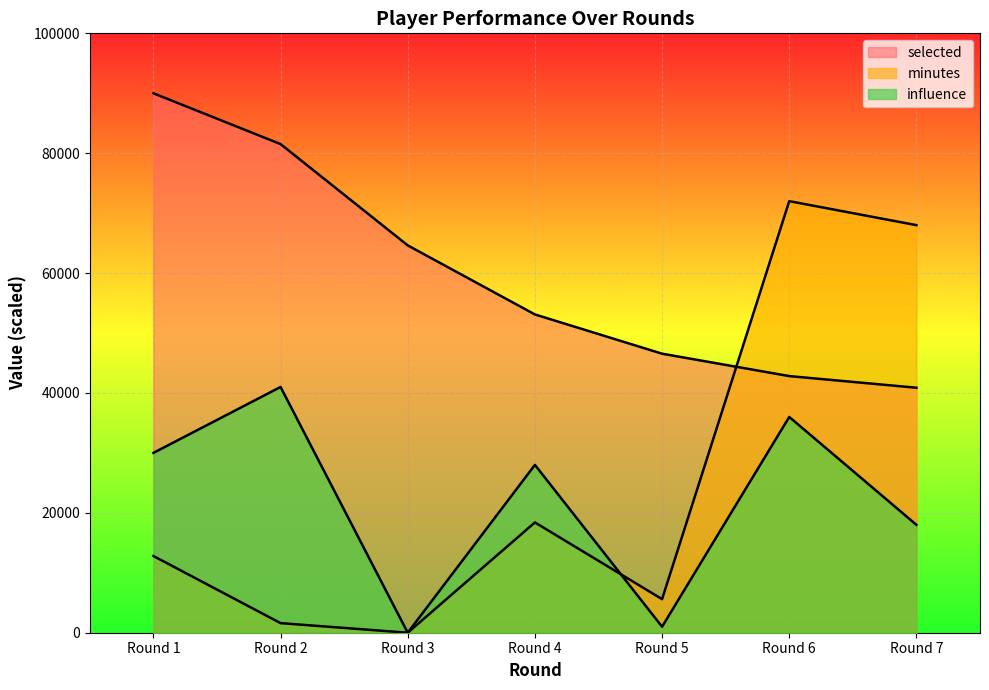

True or false: selected has a value of 99125.7 at Round 3.

False